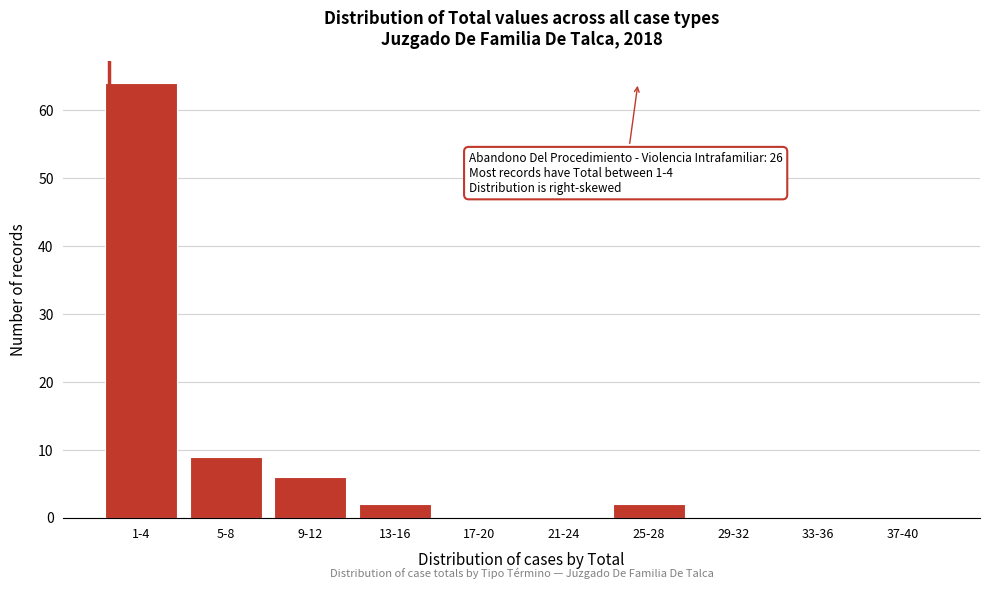

Reading right to left, list all the values displayed in this chart.

37-40=0	33-36=0	29-32=0	25-28=2	21-24=0	17-20=0	13-16=2	9-12=6	5-8=9	1-4=64